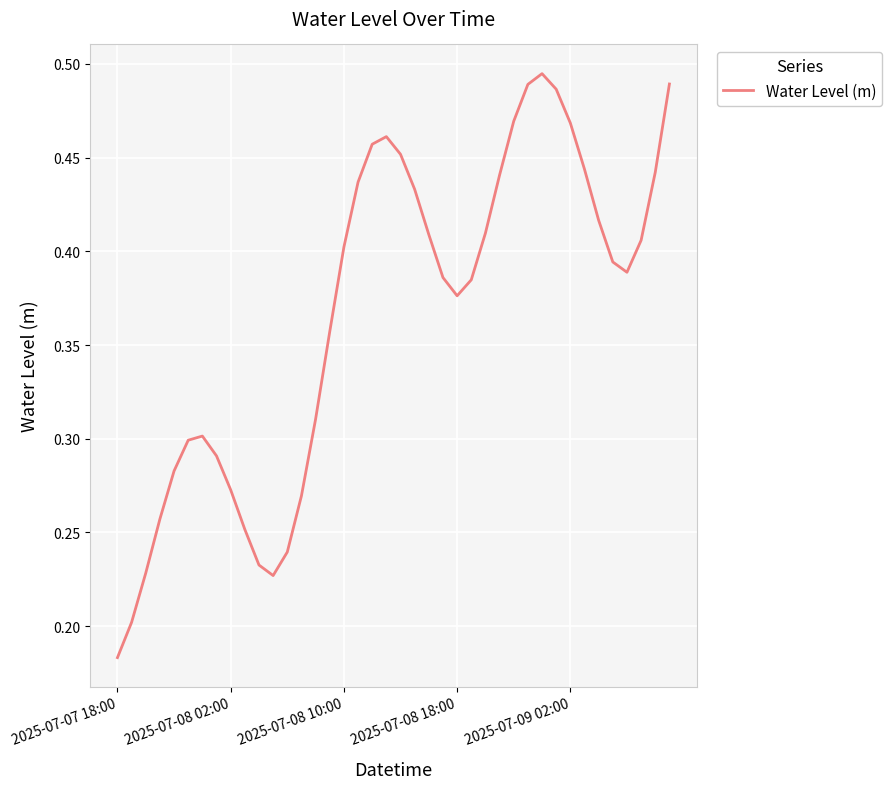

What is the sum of all values?

14.6